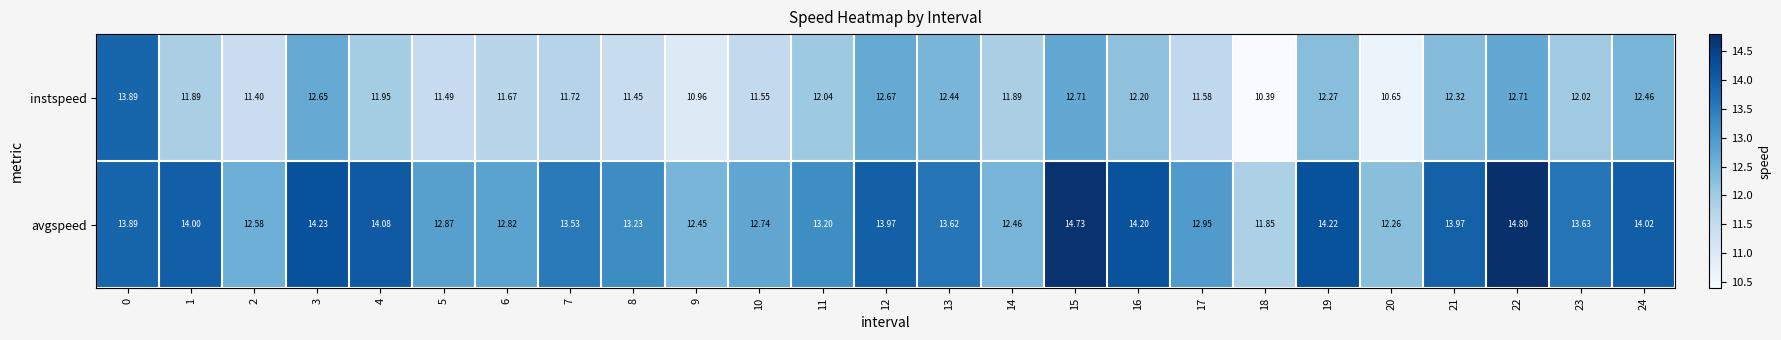

How many distinct data groups are displayed?

2